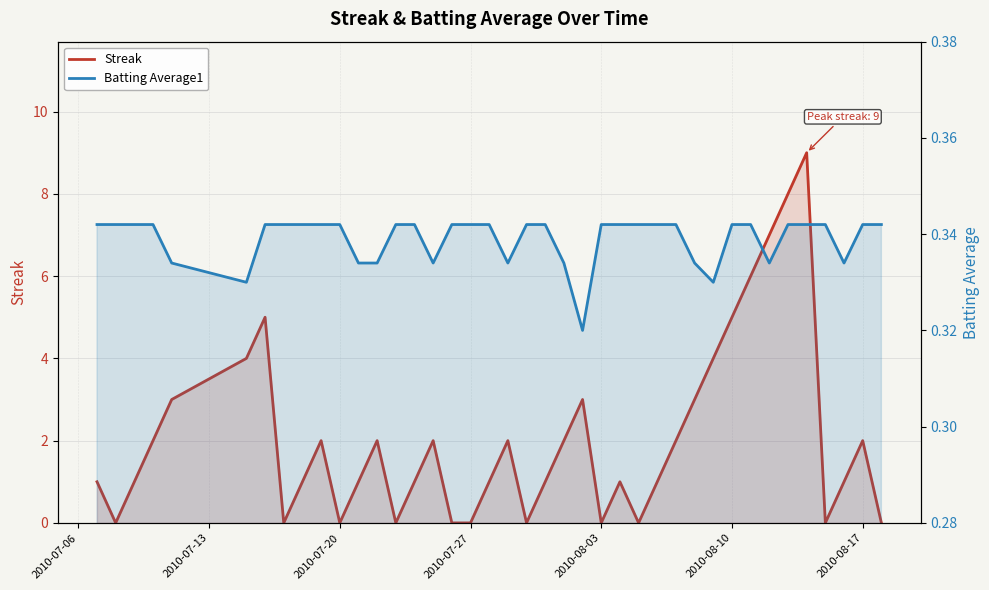

At how many categories does at least one series exceed 4?

6